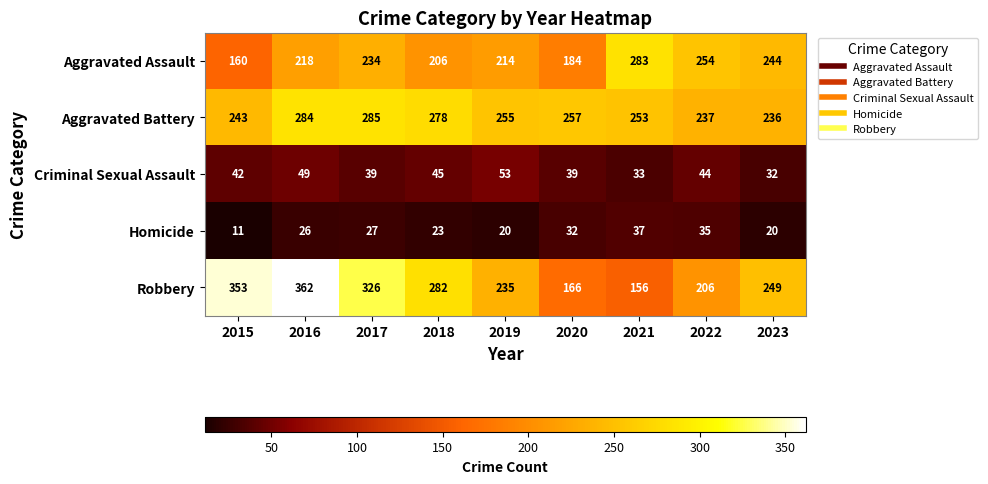

What is the smallest value displayed?

11